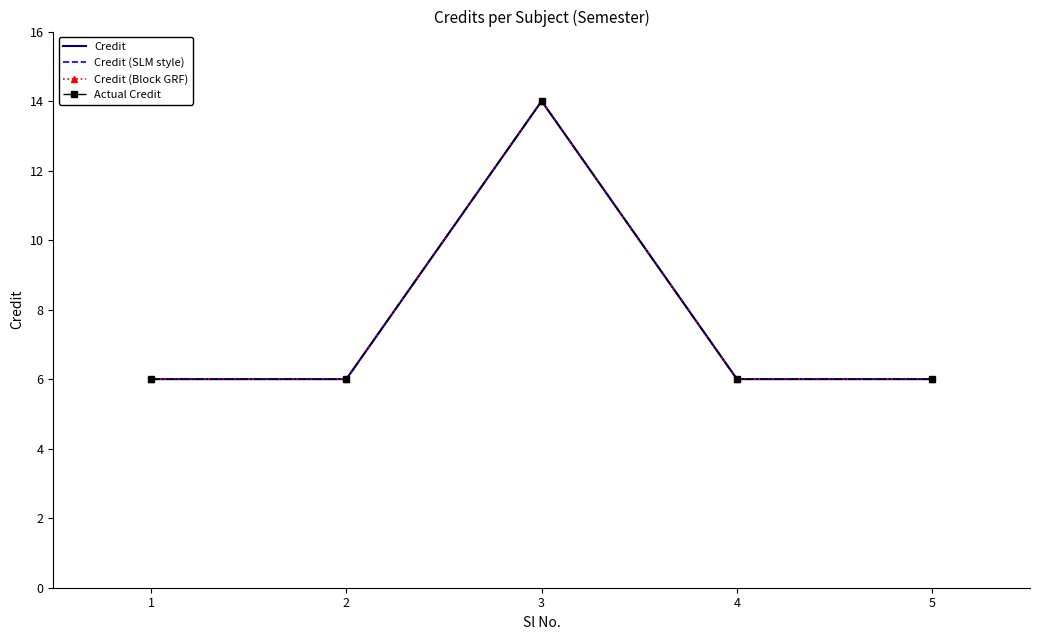

At how many categories does at least one series exceed 8?

1